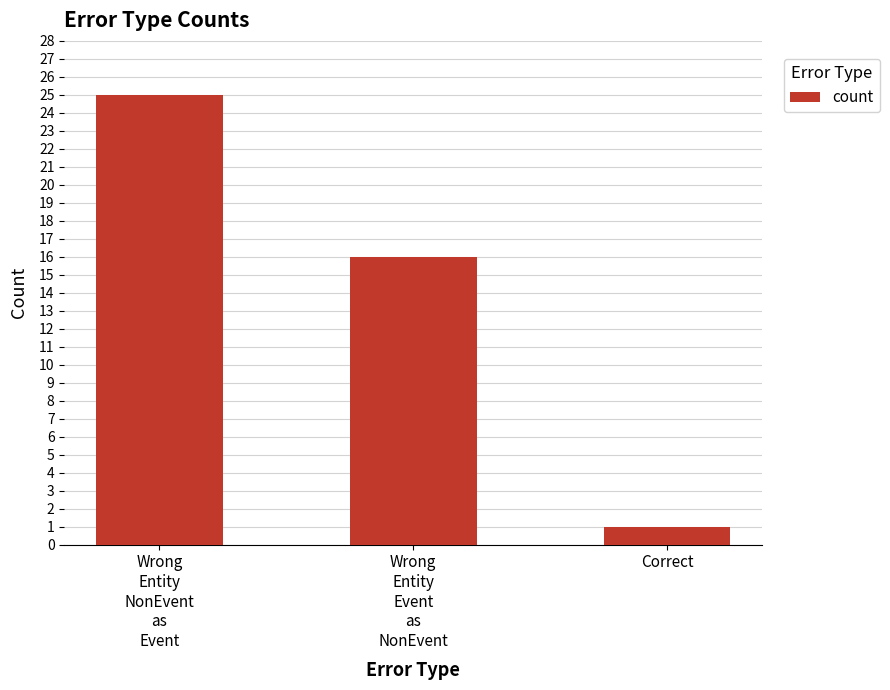

List the labels in order of value, largest first.

Wrong
Entity
NonEvent
as
Event, Wrong
Entity
Event
as
NonEvent, Correct